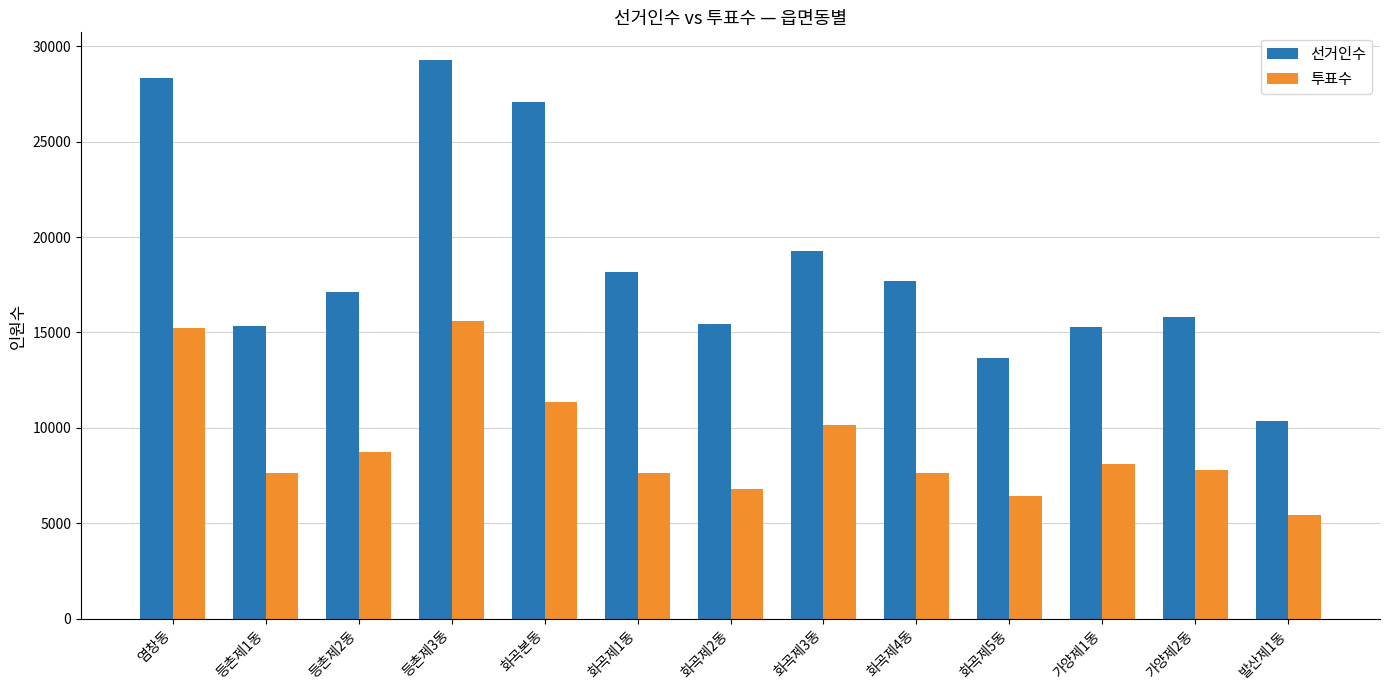

Where is 투표수 nearest to the value 10504?

화곡제3동